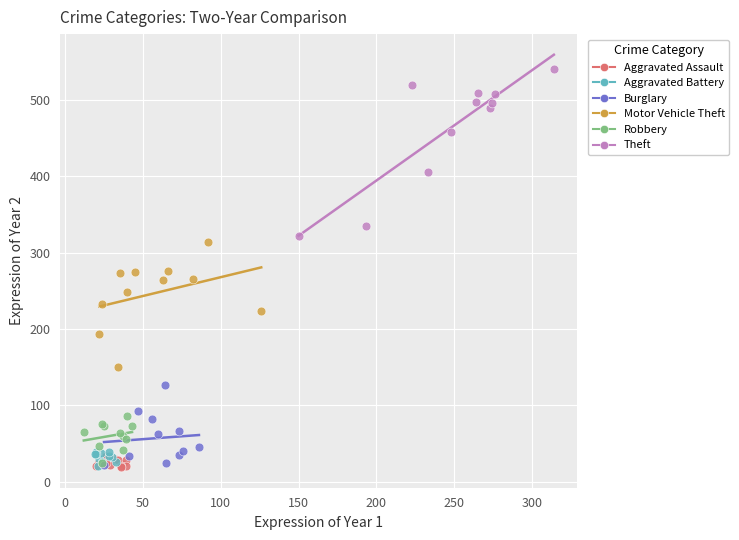

Which series has the widest spread of Y values?

Theft